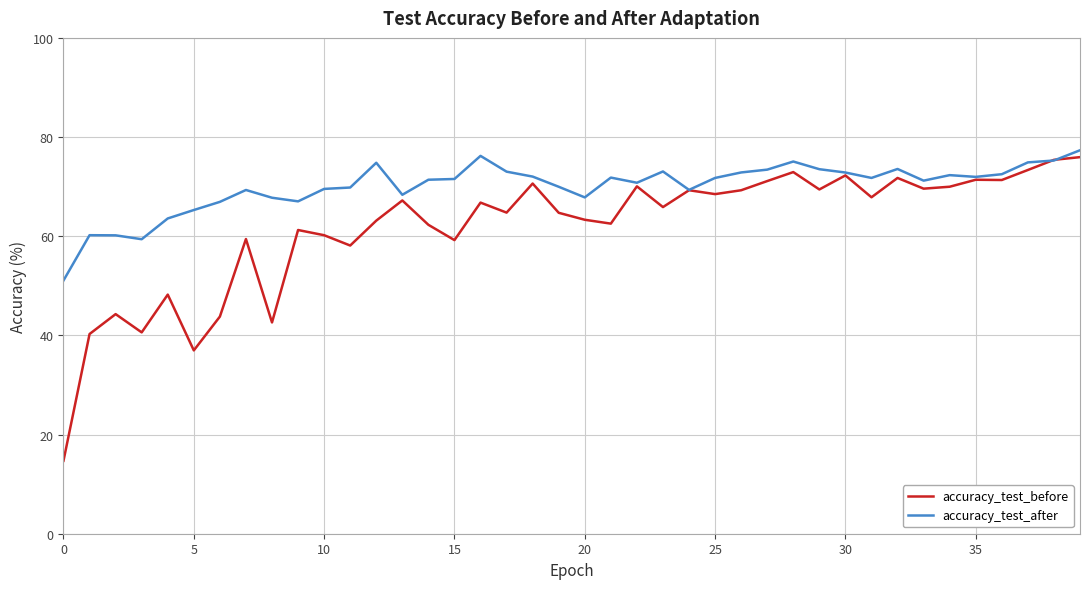

What is the average value of the accuracy_test_before series?

61.8